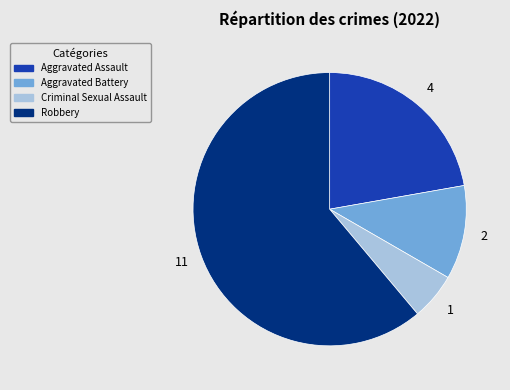

Which has a higher value, Aggravated Battery or Robbery?

Robbery